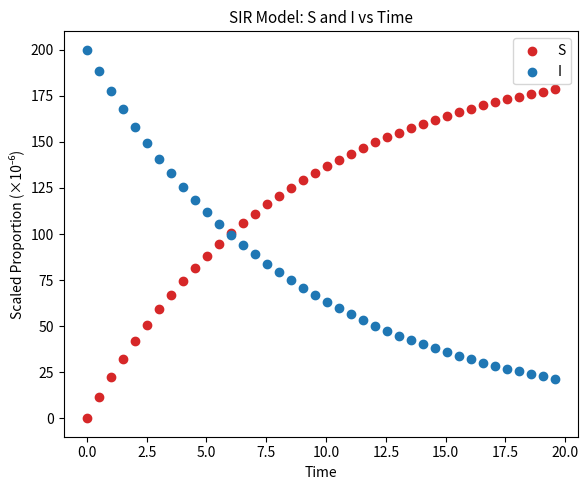

What is the X range (max minus min) for the scatter plot?

19.6